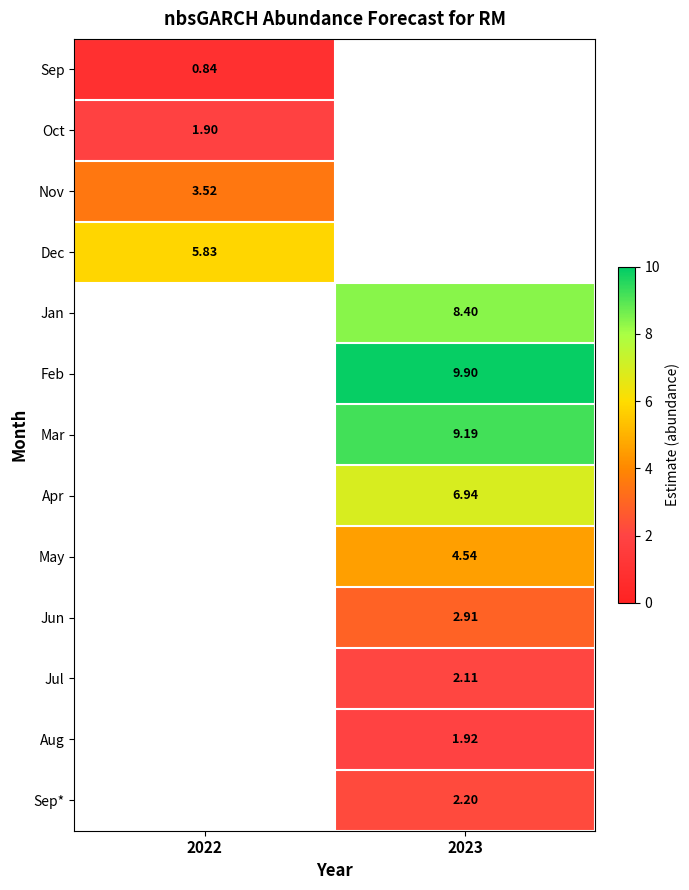

Which series has the largest range (max minus min)?

Sep